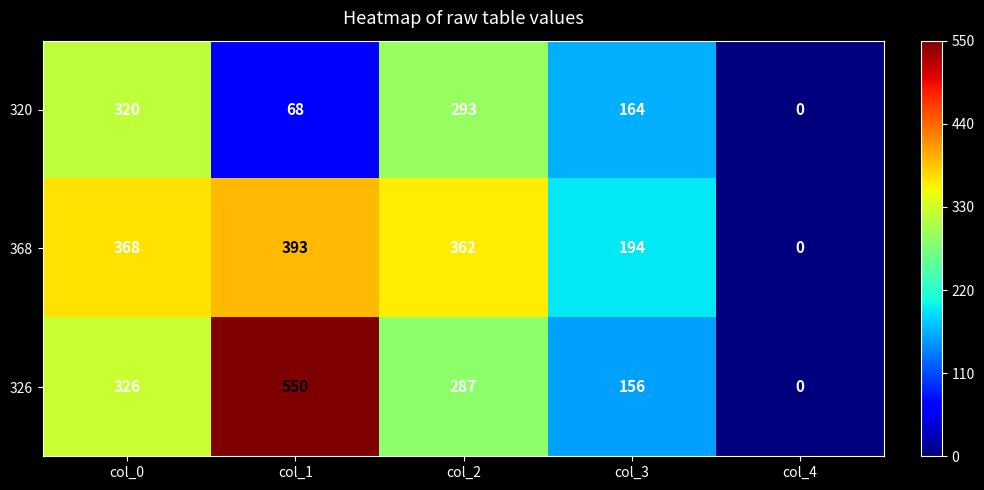

The value of 368 at col_3 is 67. True or false?

False